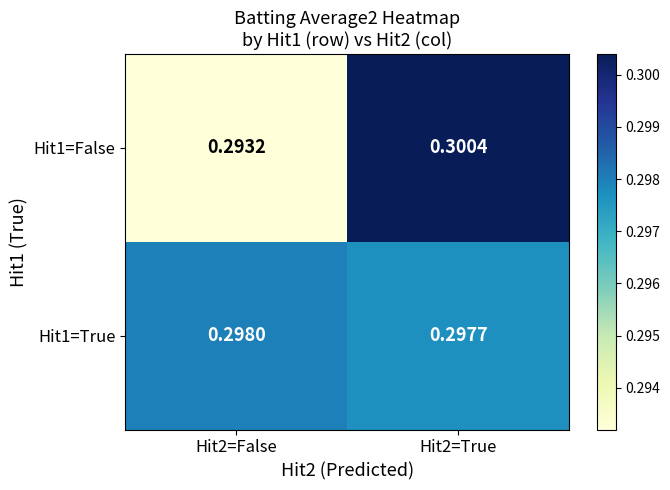

Is the value of Hit1=True at Hit2=False greater than the value of Hit1=False at Hit2=False?

Yes